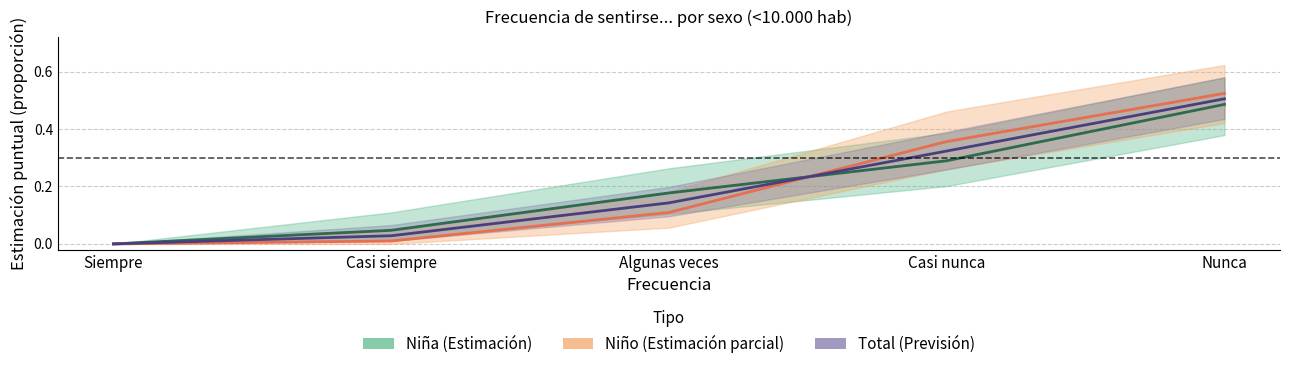

What is the difference between the maximum and second lowest values in the Niña series?

0.4